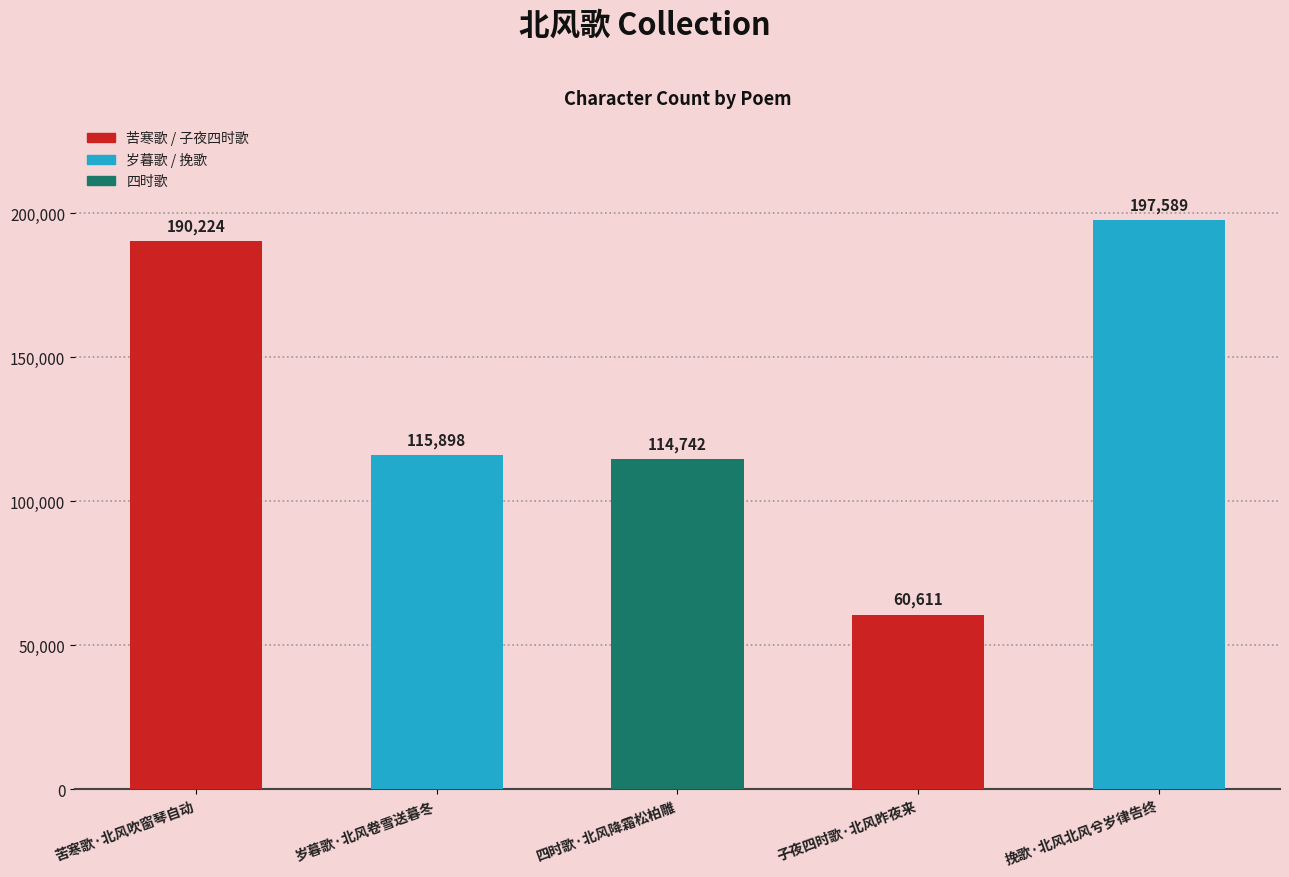

List the labels in order of value, largest first.

挽歌·北风北风兮岁律告终, 苦寒歌·北风吹窗琴自动, 岁暮歌·北风卷雪送暮冬, 四时歌·北风降霜松柏雕, 子夜四时歌·北风昨夜来